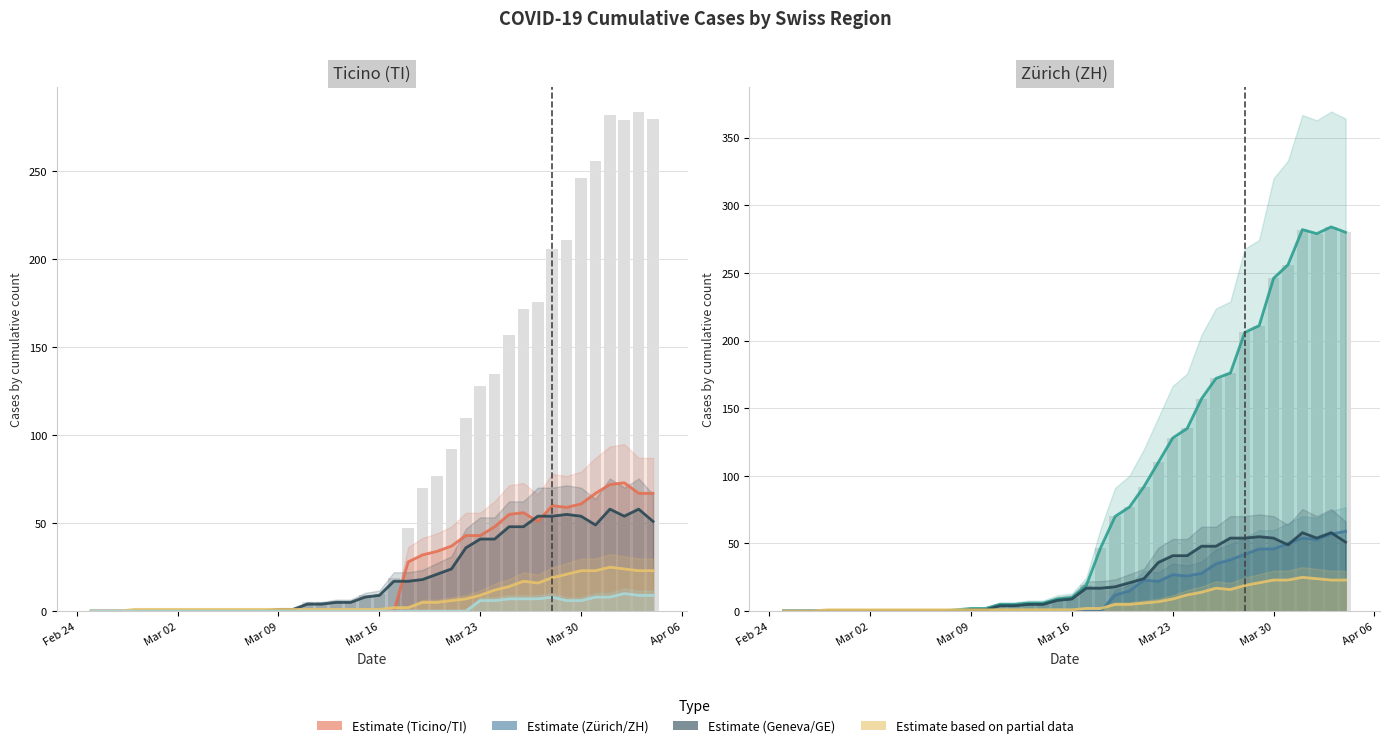

What is the spread (max minus min) of values at 2020-03-27?

169